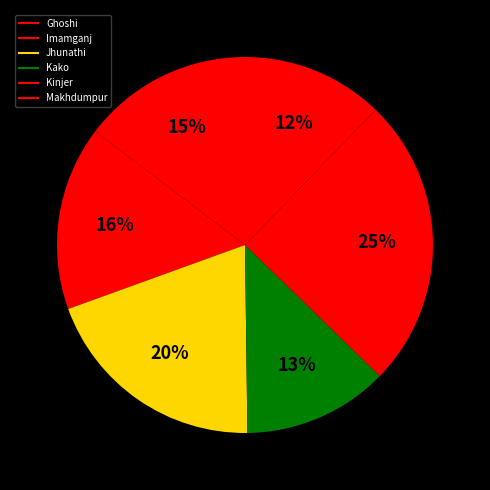

How many slices are in this pie chart?

6